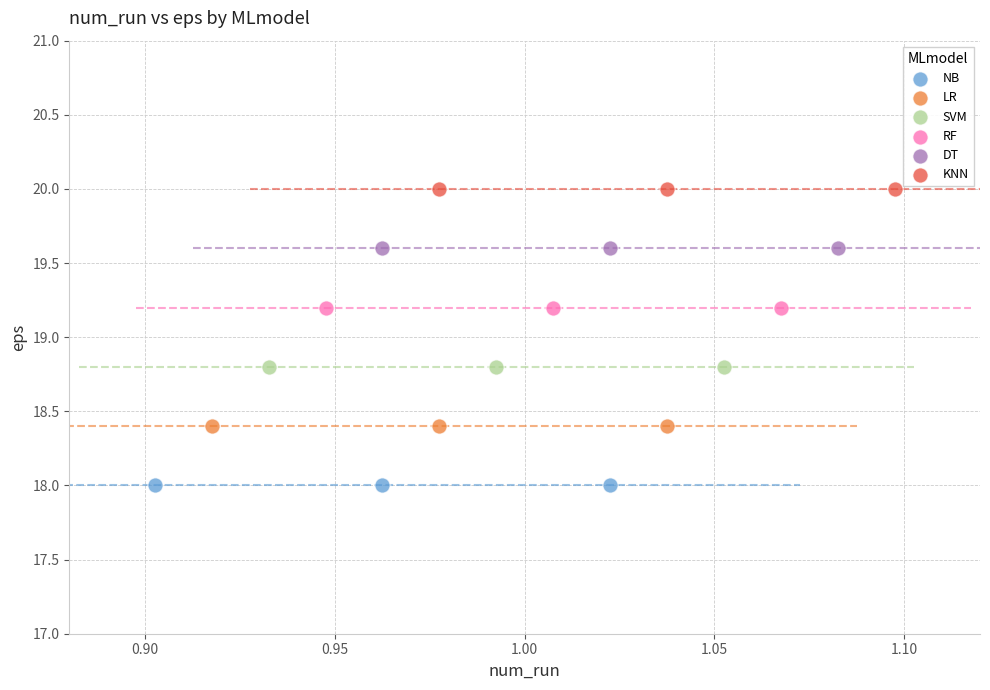

Which series contains the highest Y value?

KNN